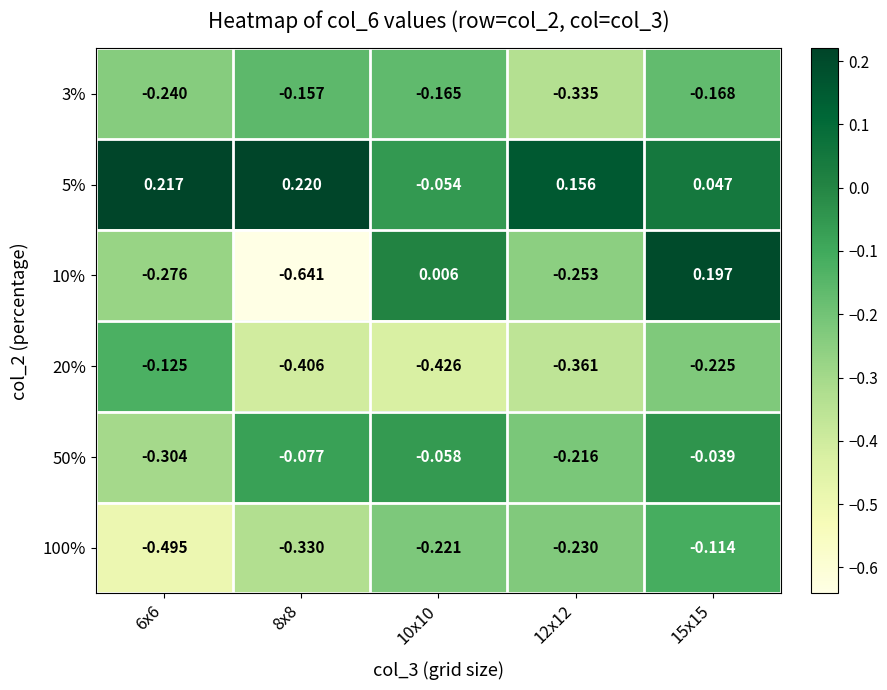

Is the value of 5% at 6x6 greater than the value of 10% at 15x15?

Yes